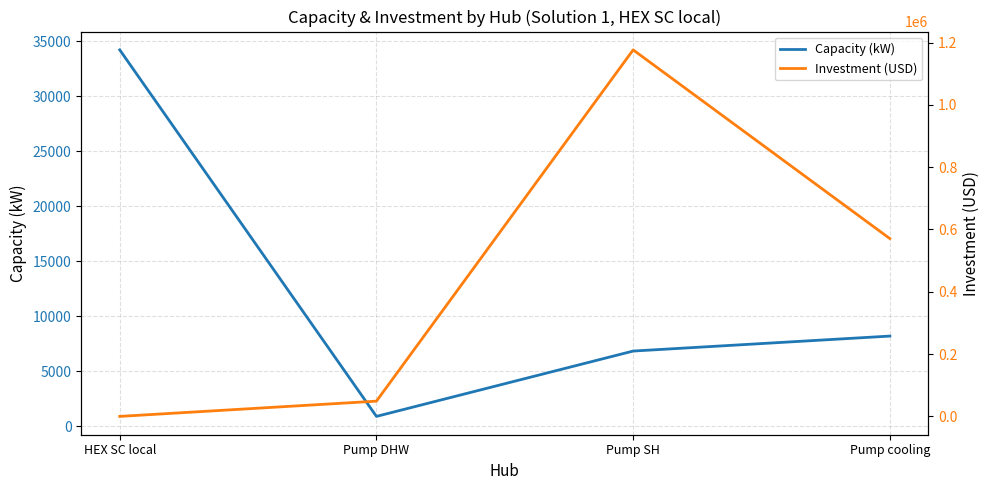

How many lines are shown in the chart?

2